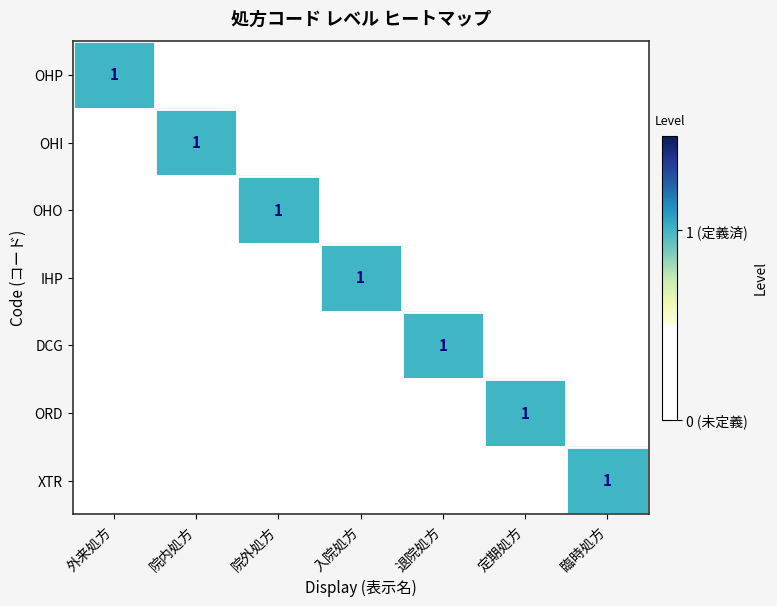

True or false: OHP has a value of 1 at 外来処方.

True